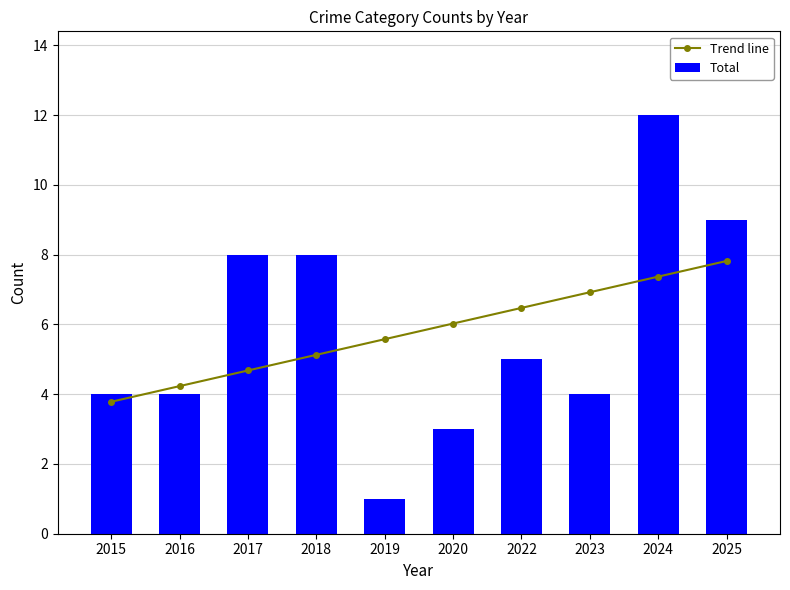

What is the difference between the second highest and second lowest values in the Trend line series?

3.1